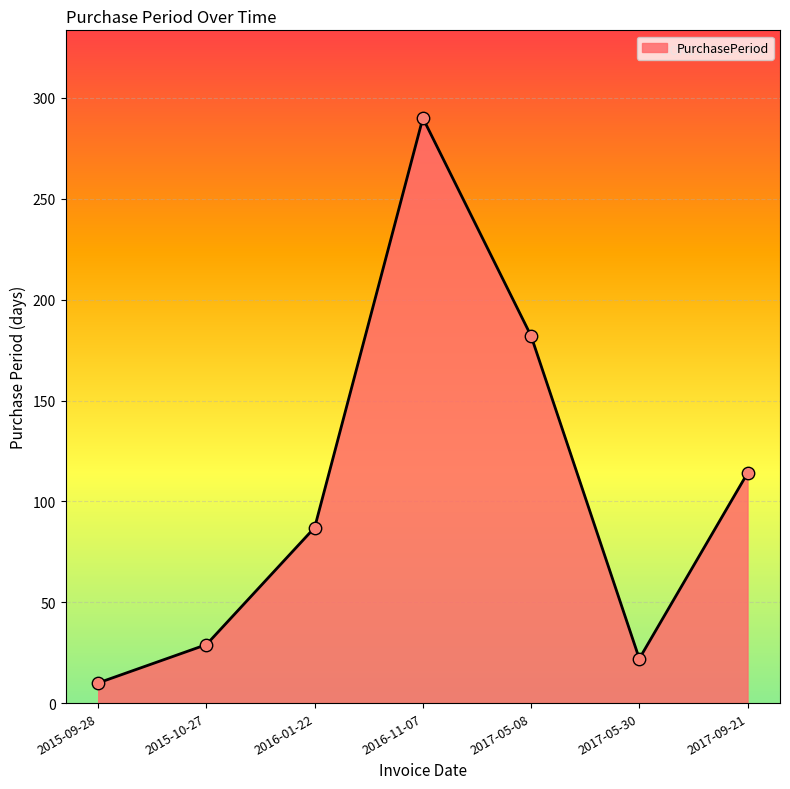

Between 2016-11-07 and 2017-09-21, which is larger?

2016-11-07